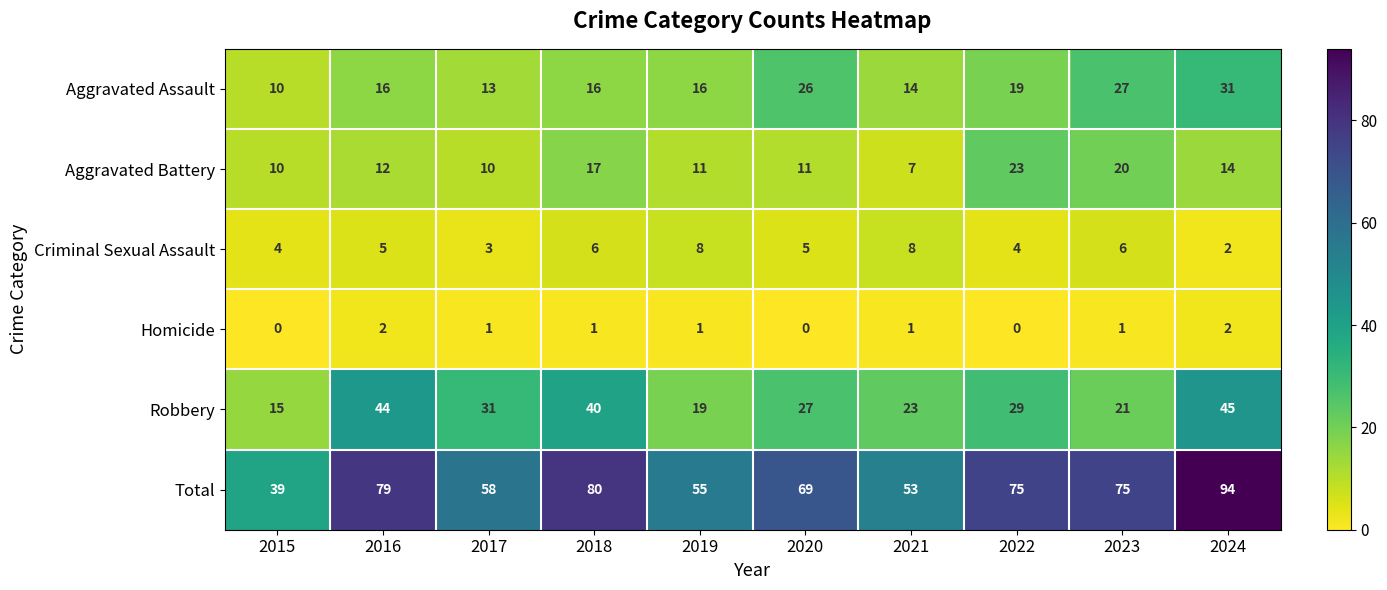

At which category is the sum across all series the highest?

2024